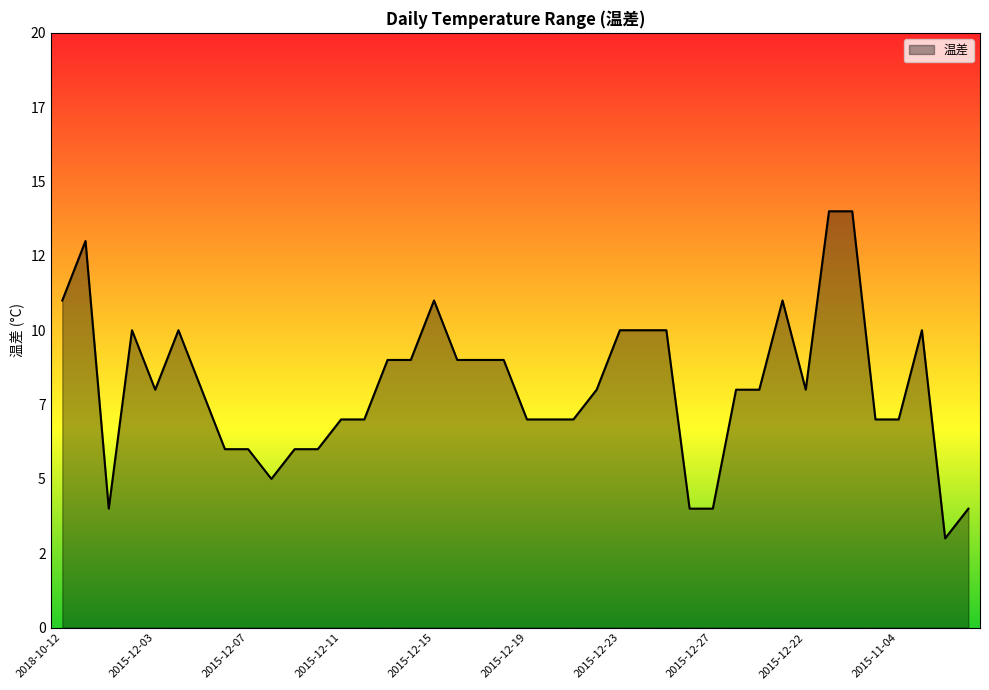

Does the chart display data point markers on the line(s)?

No